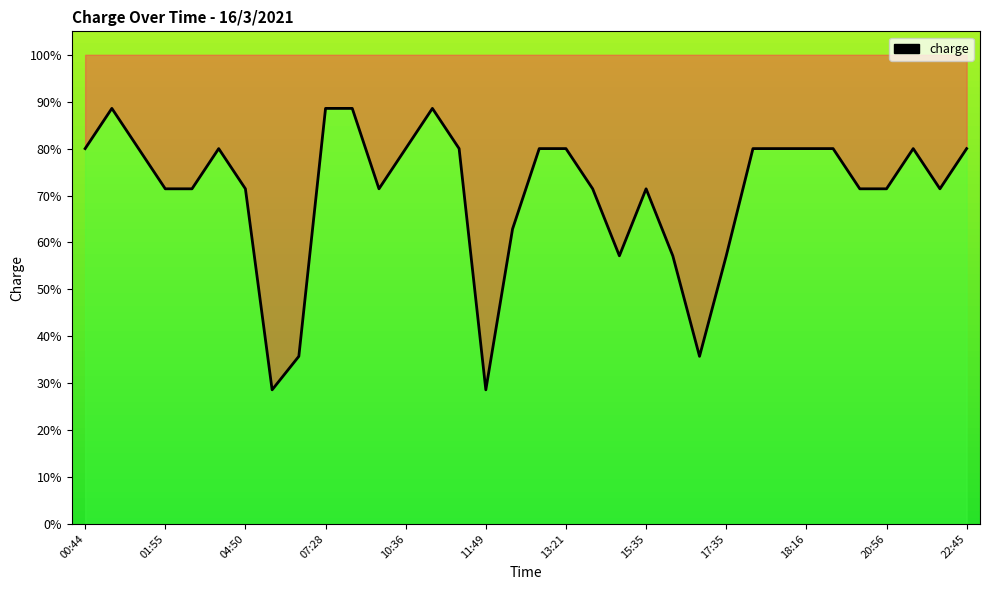

Rank the categories by value from highest to lowest.

01:20, 07:28, 09:10, 11:03, 00:44, 01:47, 03:44, 10:36, 11:23, 12:32, 13:21, 17:36, 18:06, 18:16, 19:03, 21:30, 22:45, 01:55, 02:02, 04:50, 09:30, 13:45, 15:35, 19:58, 20:56, 22:36, 12:00, 14:59, 17:16, 17:35, 07:13, 17:30, 05:19, 11:49